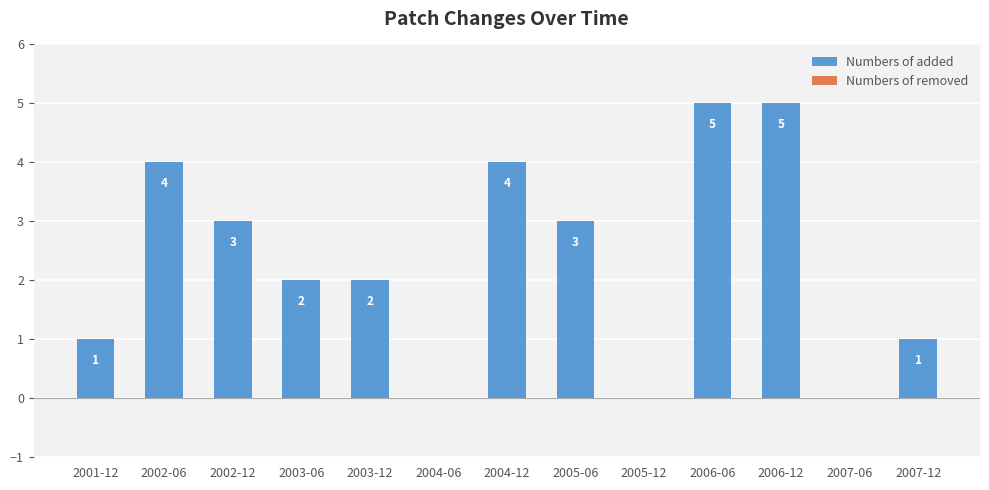

What is the approximate value at 2002-12?

3